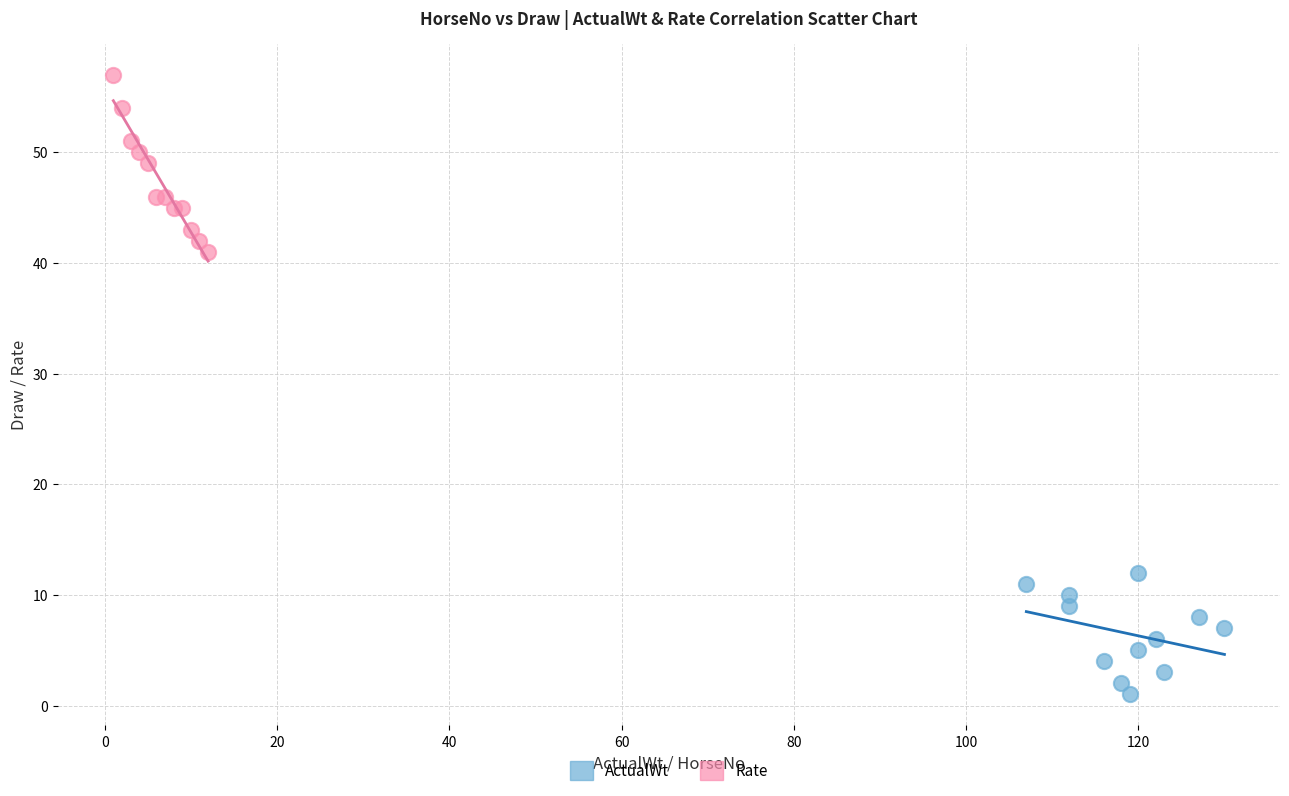

What are all the series names shown in the legend?

ActualWt, Rate